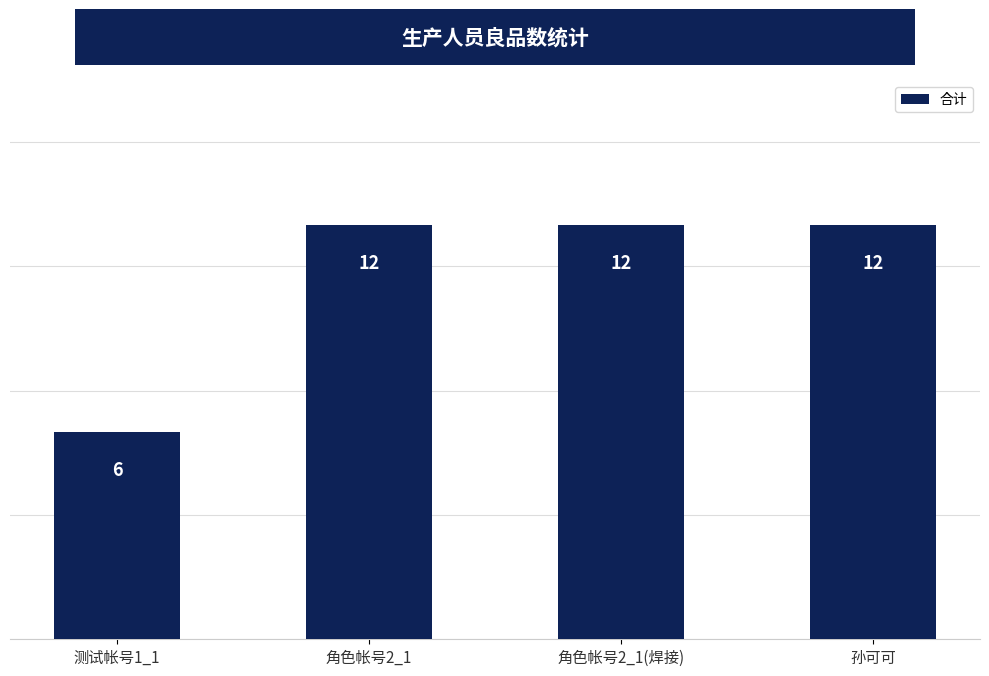

What value does the data have at 孙可可?

12